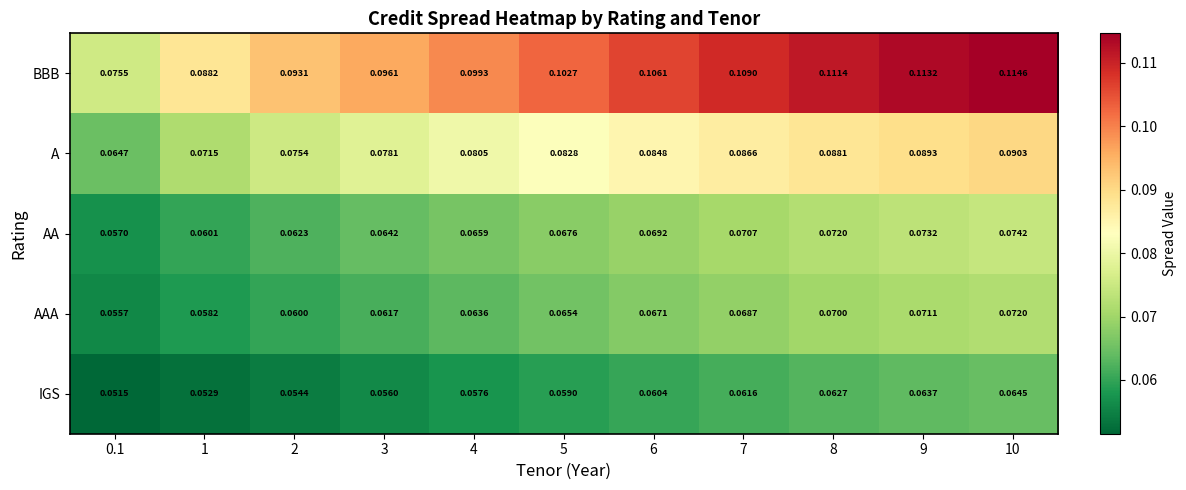

Between 5 and 9, which series saw the biggest shift?

BBB